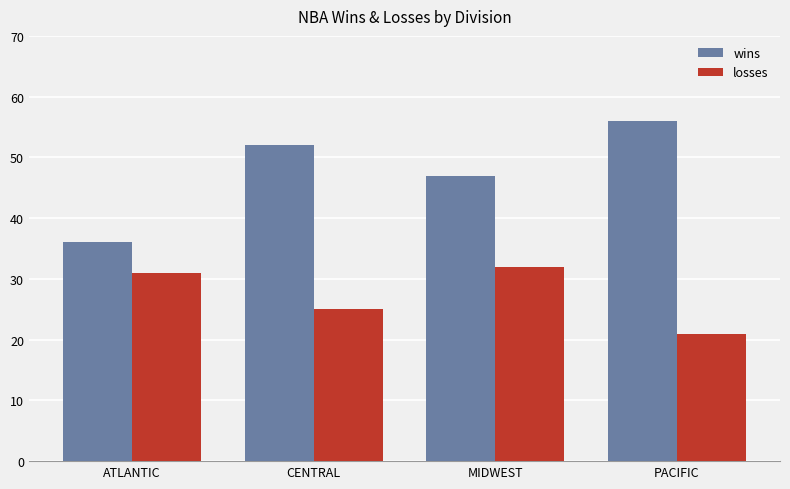

How many distinct data groups are displayed?

2